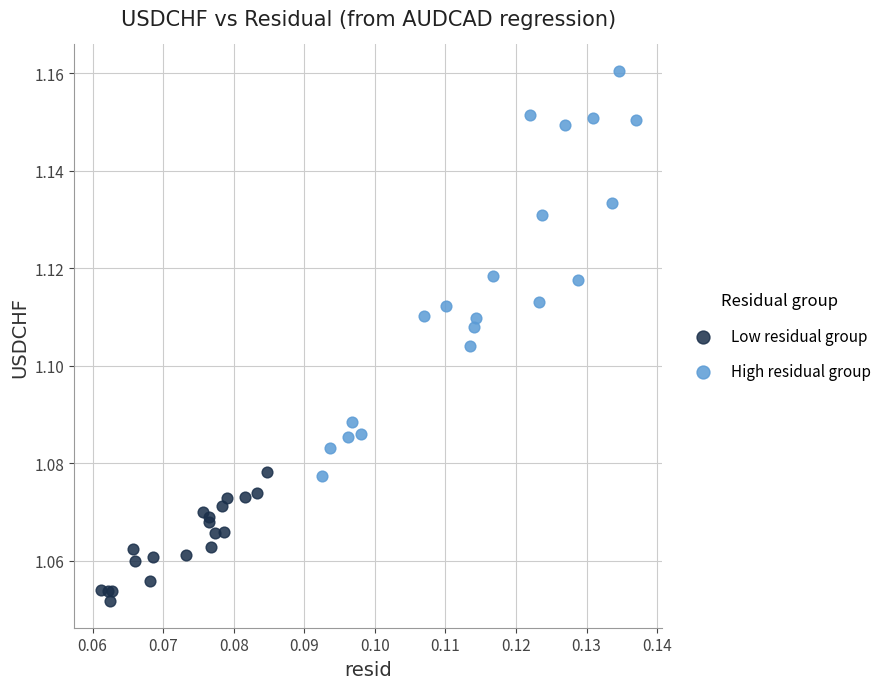

Which series reaches the maximum Y coordinate?

High residual group